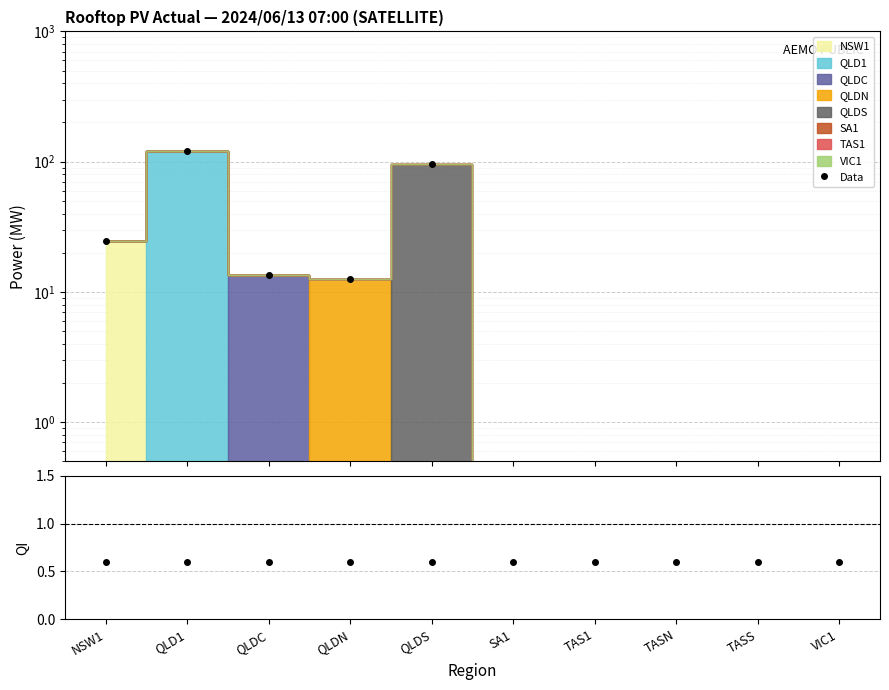

At which category does the data reach its first local valley?

QLDN